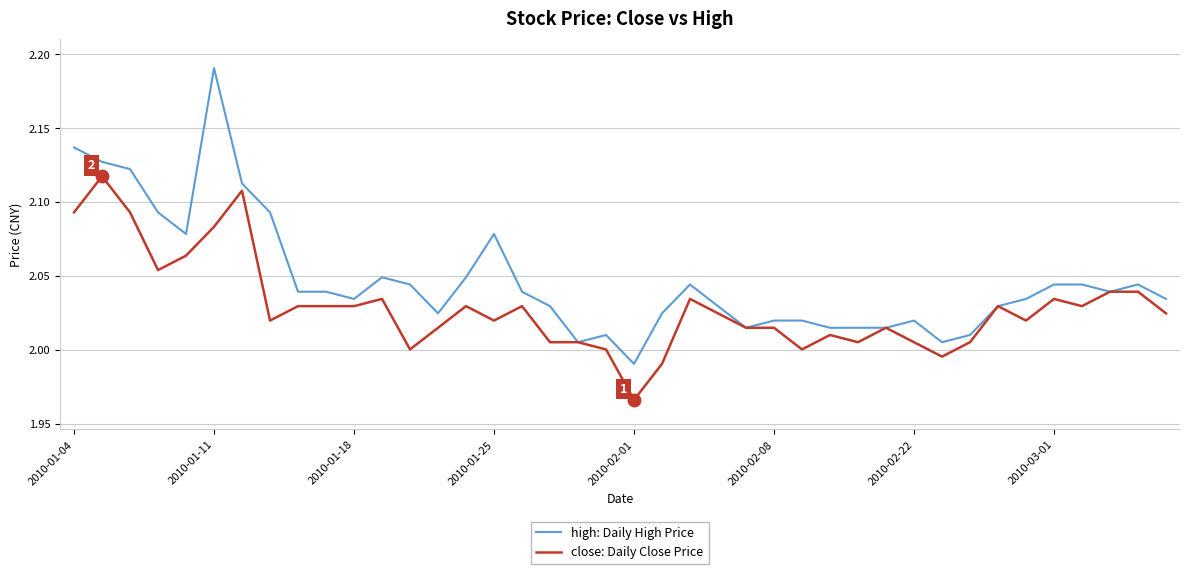

Which series has the largest total across all categories?

high: Daily High Price